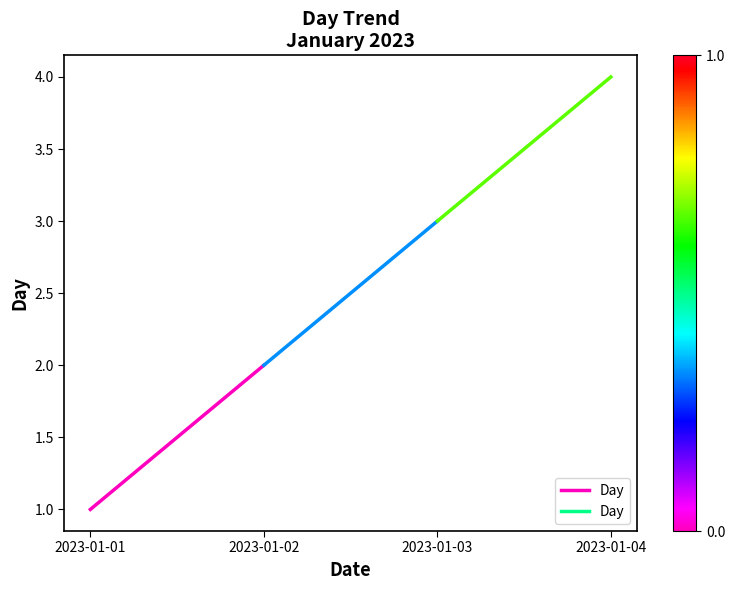

Rank the categories by value from lowest to highest.

2023-01-01, 2023-01-02